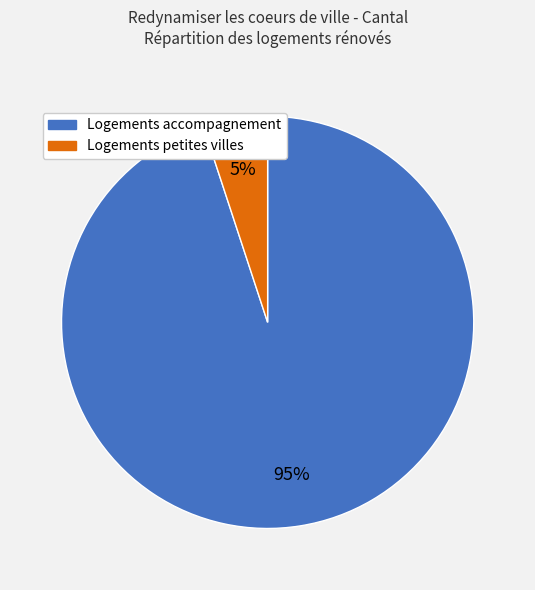

Which has a higher value, Logements petites villes or Logements accompagnement?

Logements accompagnement